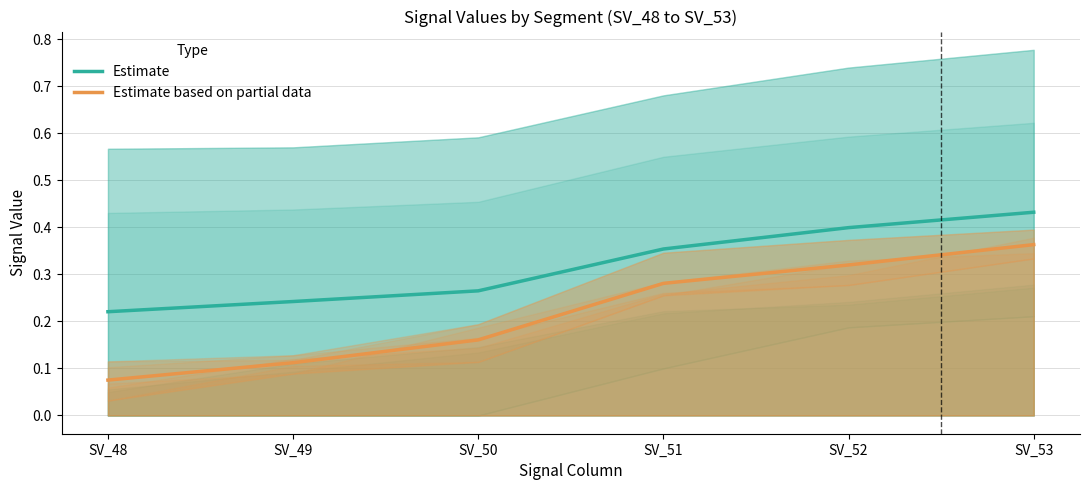

True or false: Estimate has more than 0 points higher than both neighbors.

False